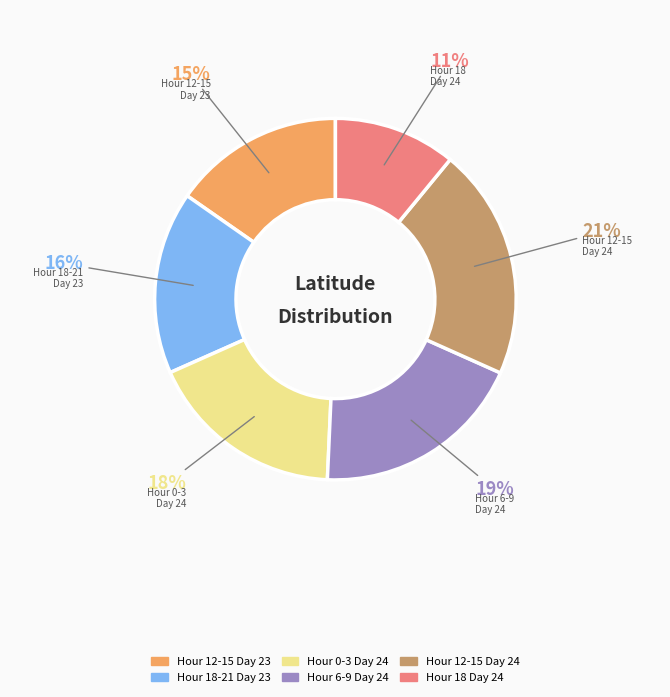

Does any single category account for the majority?

No